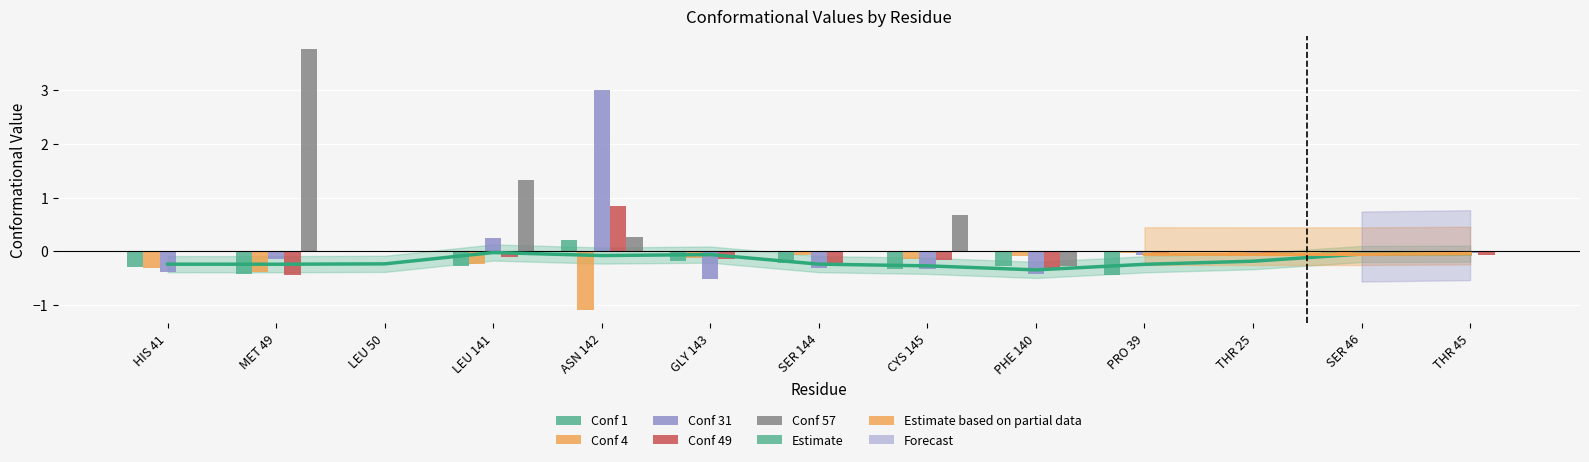

Is the value of Conf 49 at GLY 143 greater than the value of Conf 4 at THR 45?

No